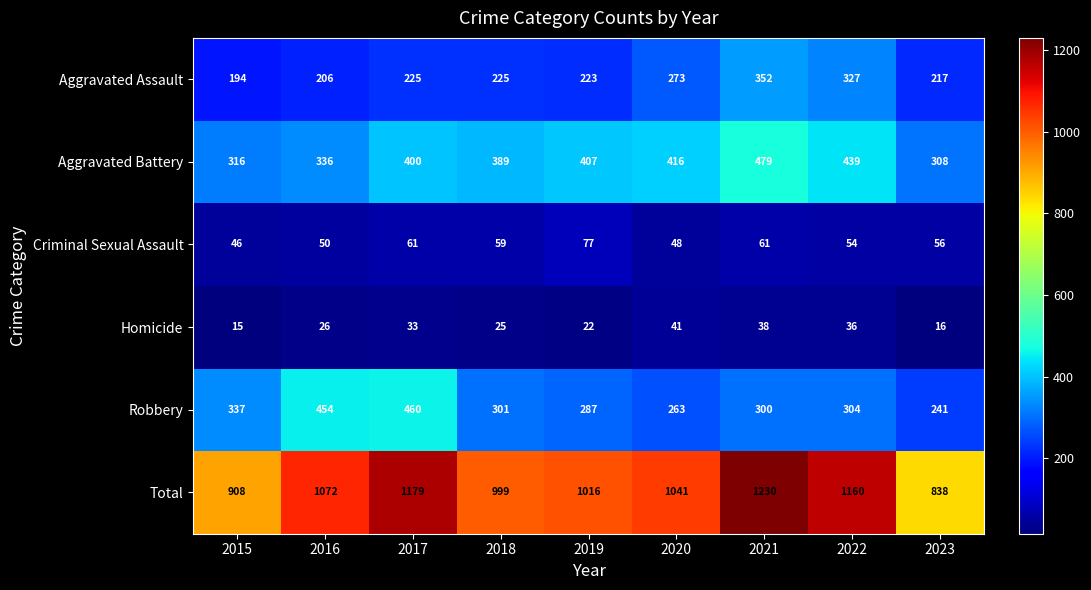

List the series in order of their peak value, highest first.

Total, Aggravated Battery, Robbery, Aggravated Assault, Criminal Sexual Assault, Homicide